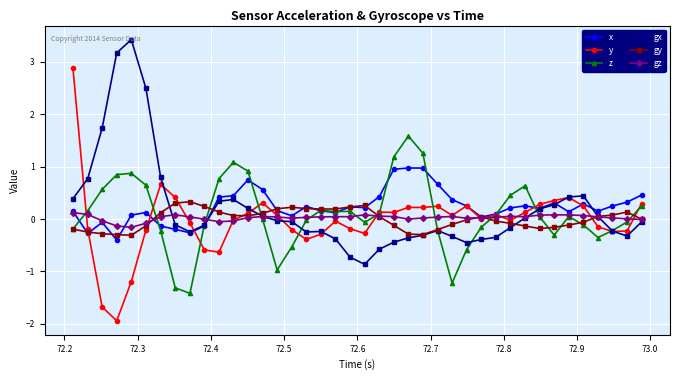

Which series has the widest spread of values?

y